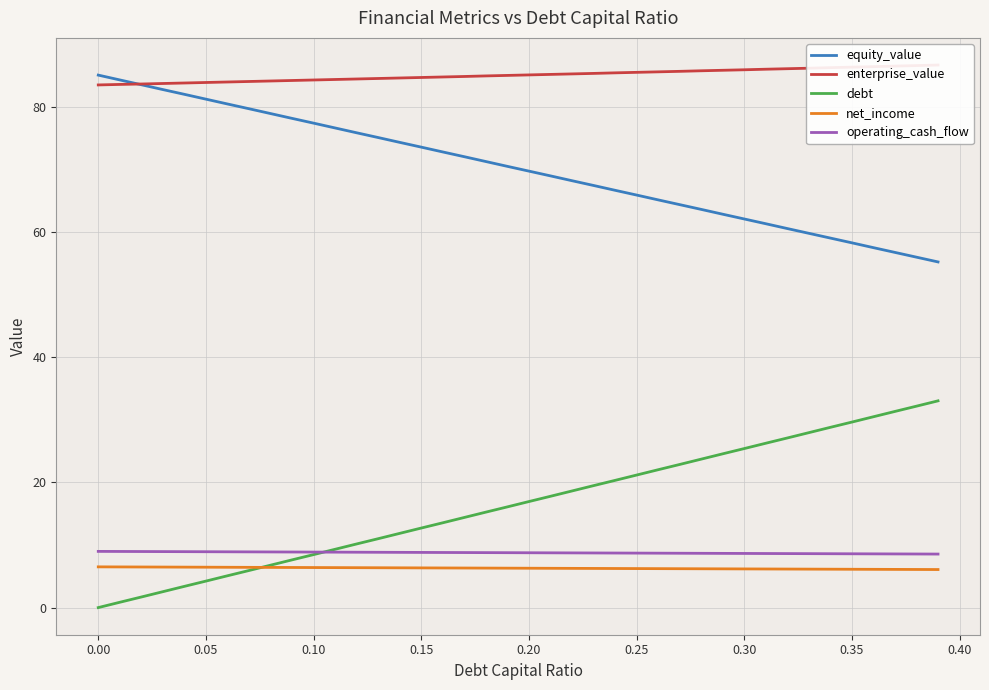

What is the highest value of the net_income series?

6.5